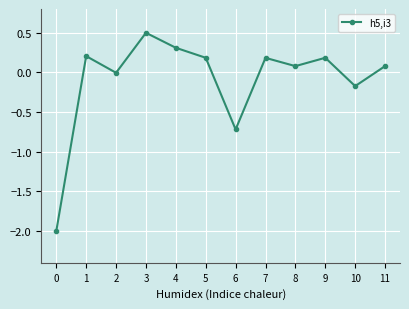

At which category does the data reach its first local valley?

2